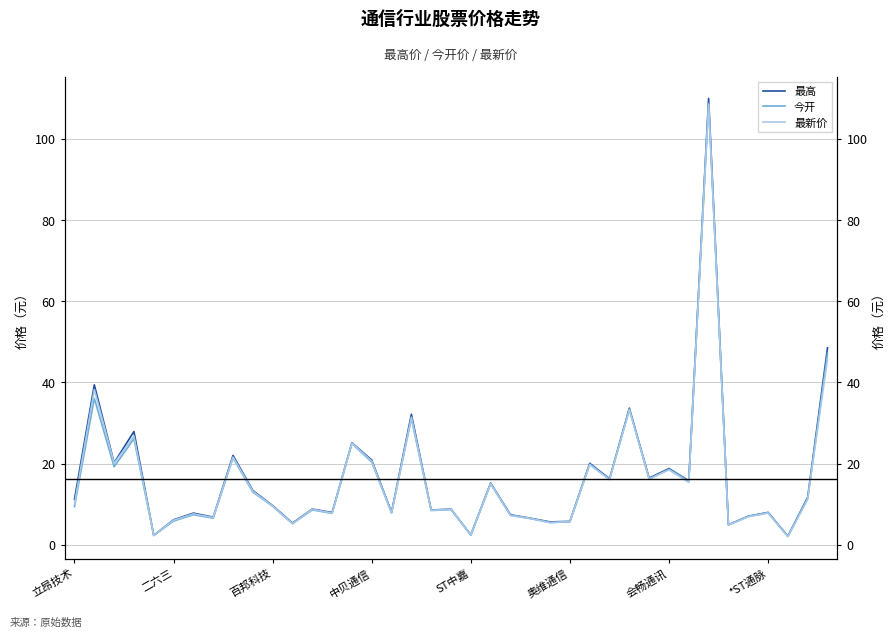

What is the difference between the 最高 values at *ST通脉 and 28?

26.9